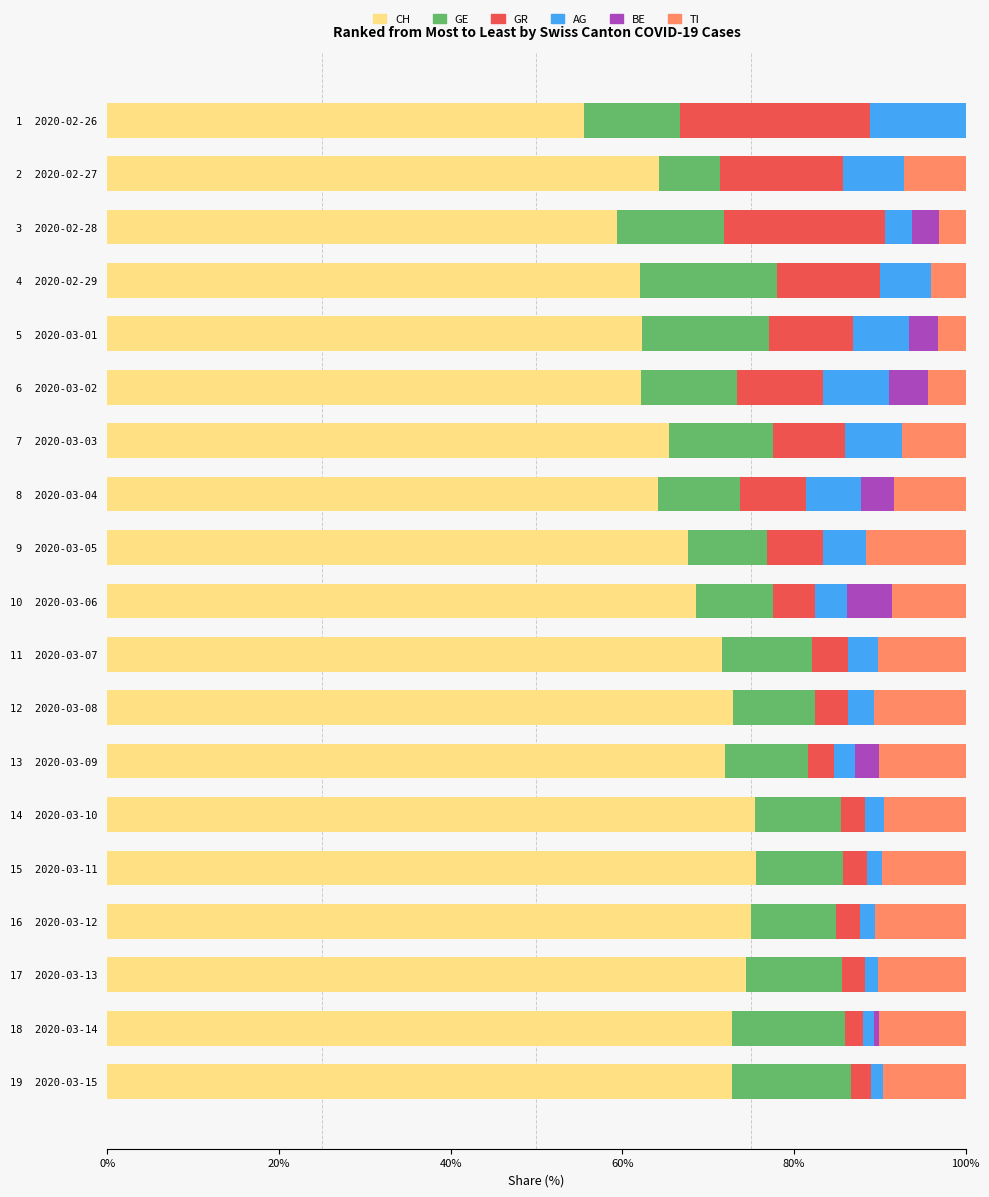

The CH series shows 23.5 at 15  2020-03-11. True or false?

False